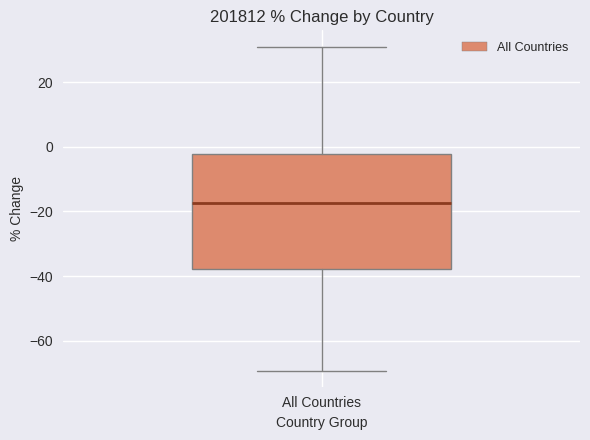

Transcribe this box plot: give where the median line is, the range the box spans, and where the two whiskers end, as read against the y-axis. The values are not printed on the chart, so give them approximately, as read against the axis.

median -18, box -38 to -2, whiskers -70 to 32